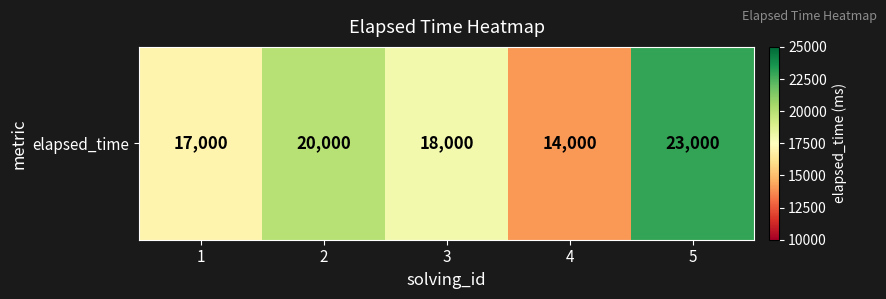

Reading right to left, transcribe all the data shown in this chart.

23000	14000	18000	20000	17000